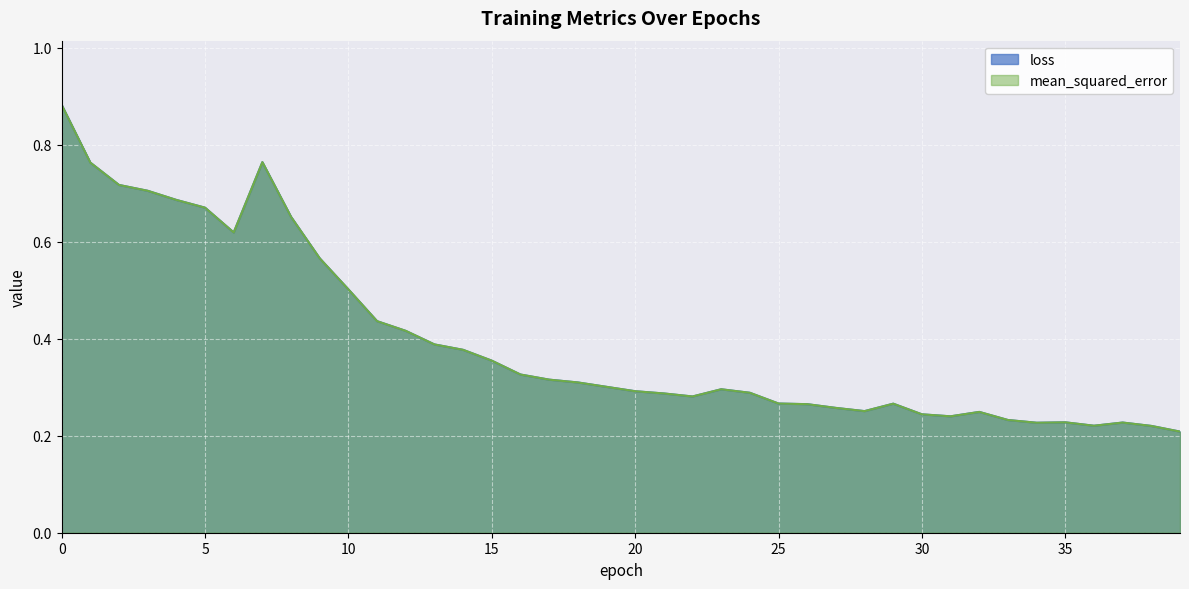

What is the total value across all series at 6?

1.2